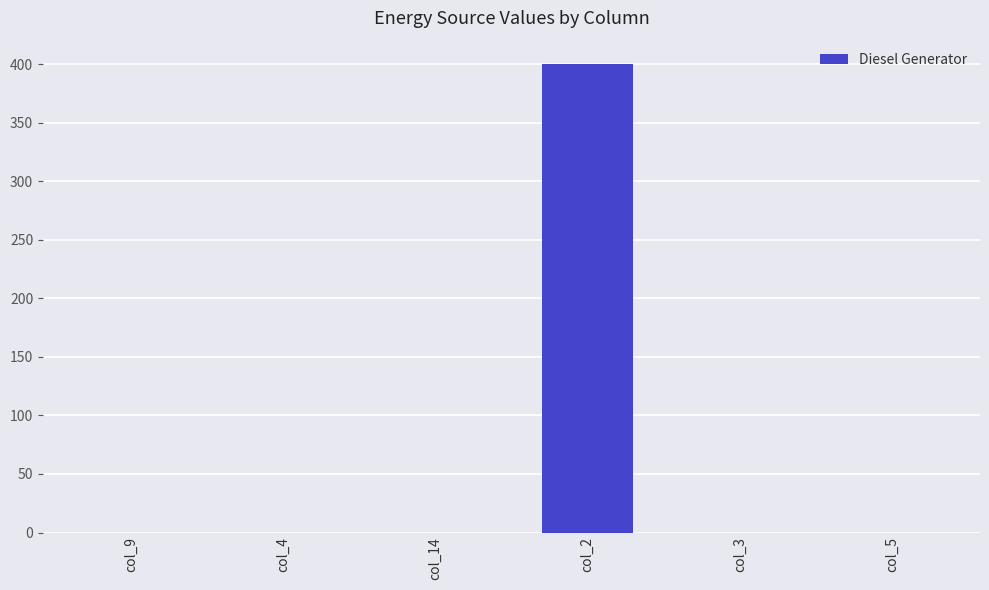

What is the maximum value shown in the chart?

400